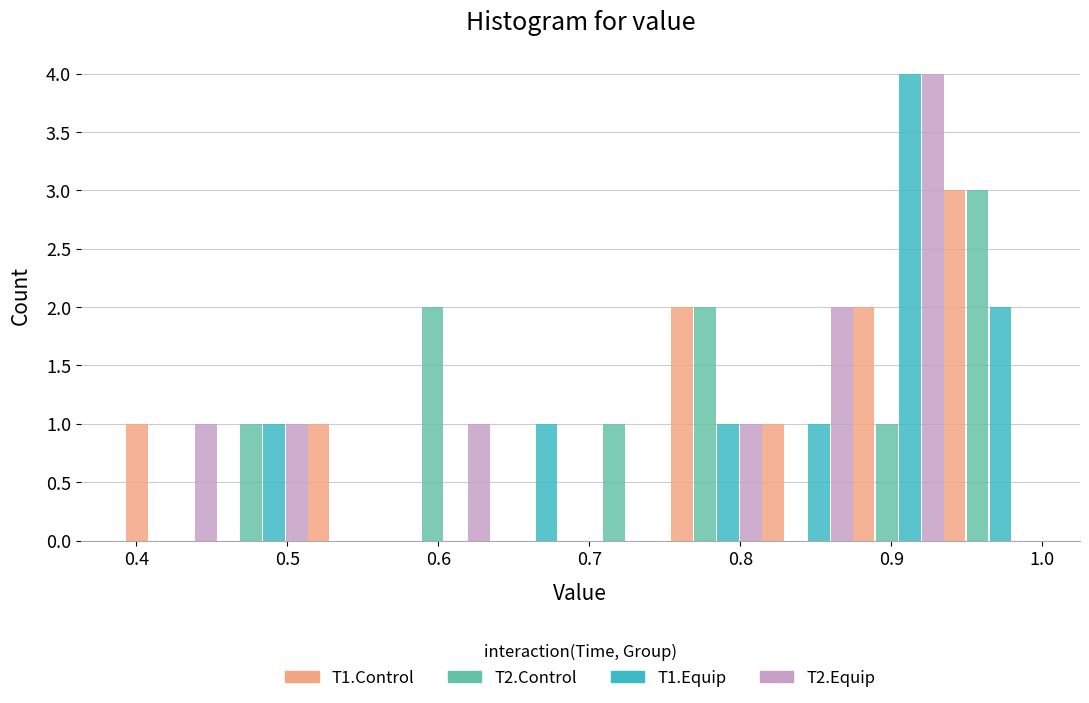

What is the height of the T2.Equip bar covering 0.87 to 0.93 on the x-axis? Neither the bar edges nor the heights are printed on the chart, so give them approximately, as read against the axes.

4